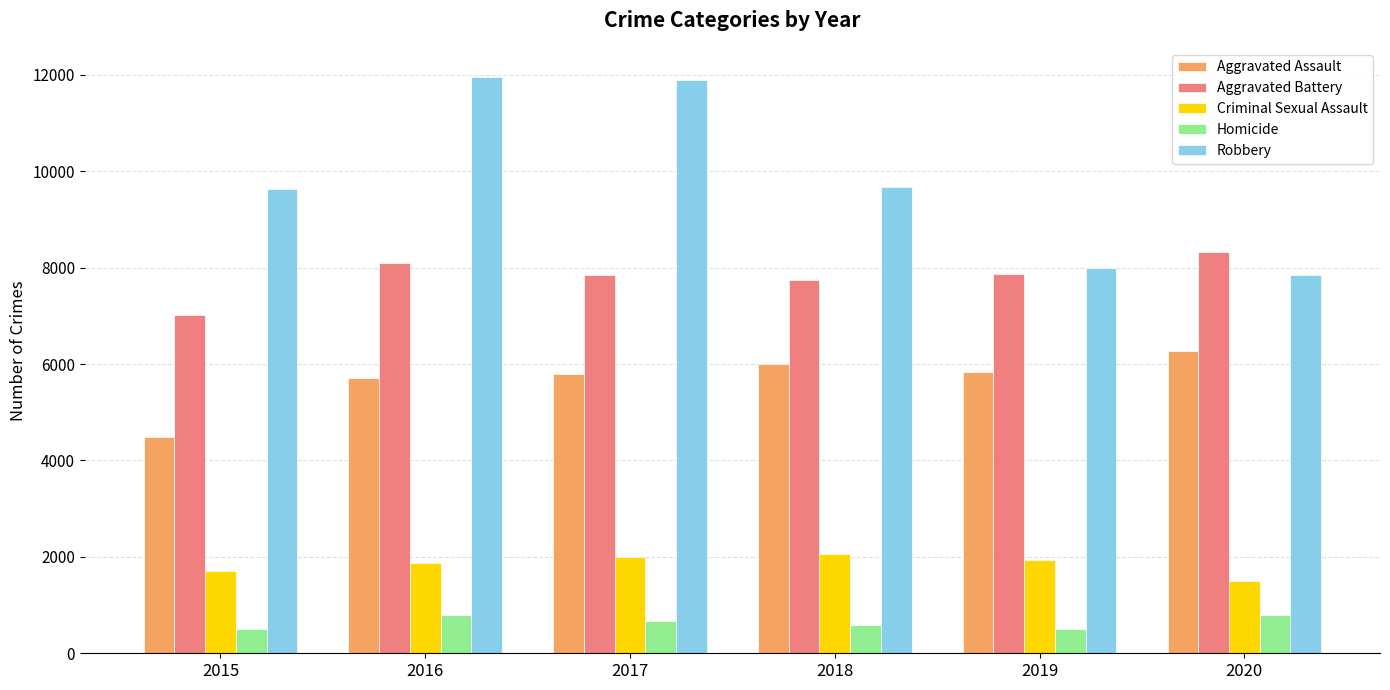

How many values in the Homicide series are below 672?

3